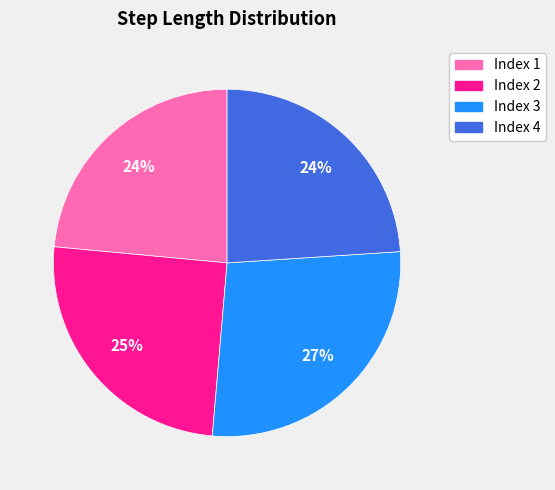

How many segments does this pie chart have?

4